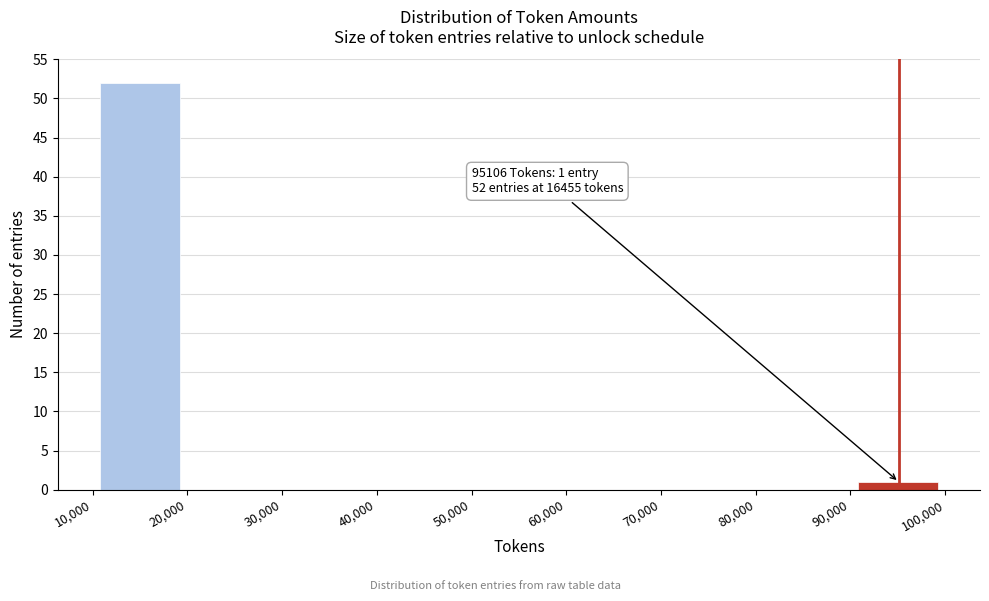

Which range on the x-axis has the tallest bar?

10,000 to 20,000